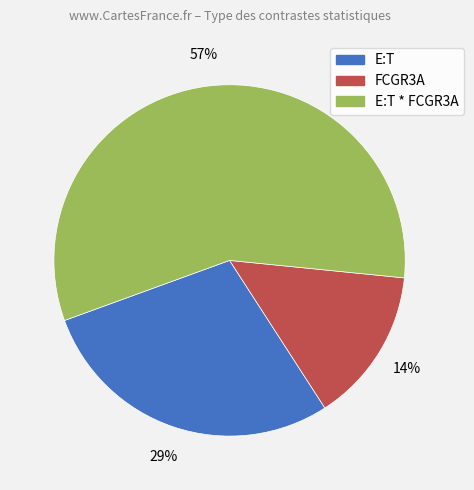

What is the smallest slice in the pie chart?

FCGR3A